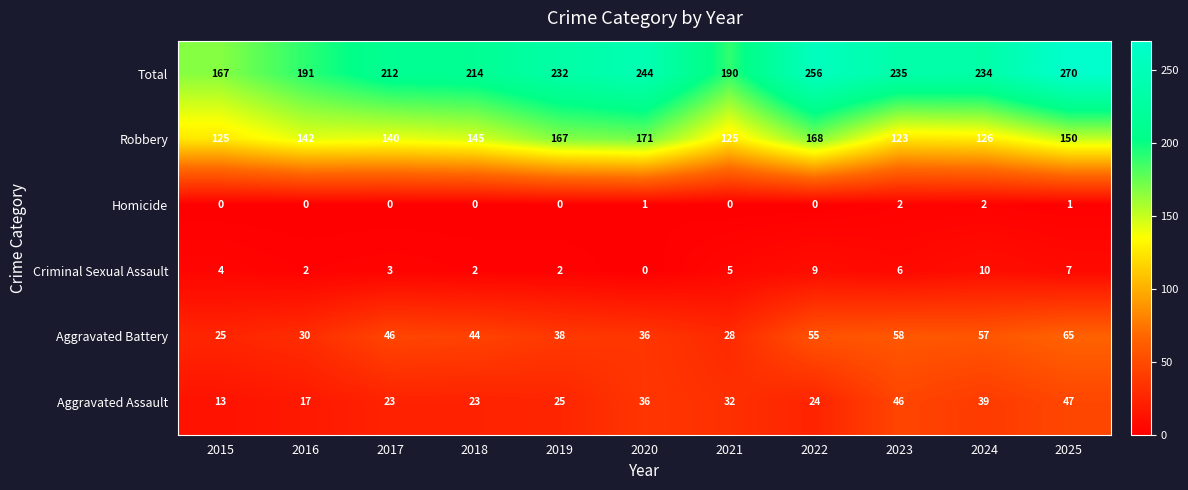

The Aggravated Assault series shows 9 at 2017. True or false?

False